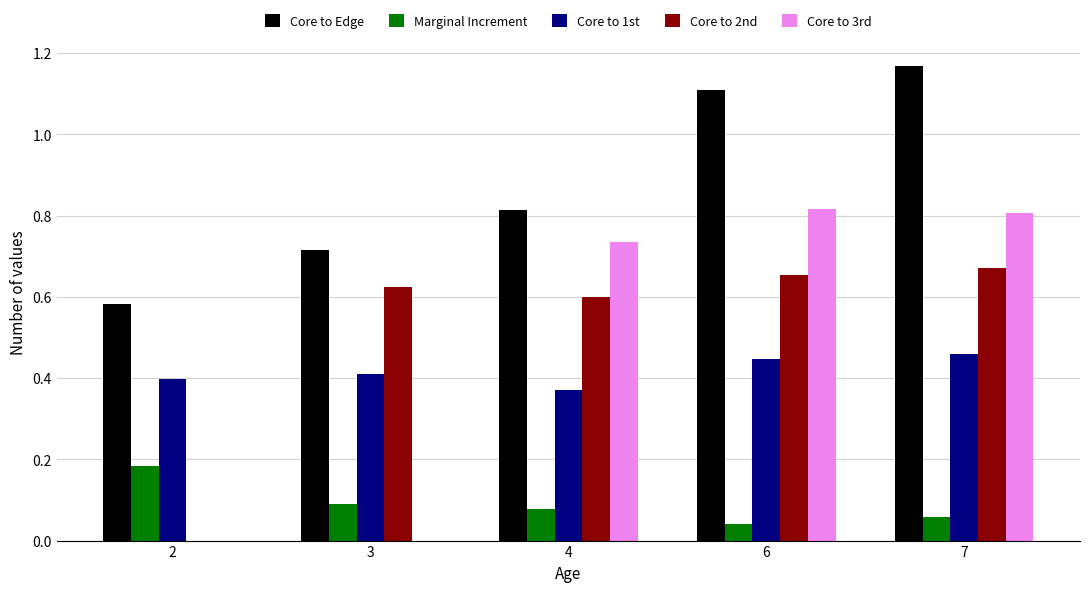

The Core to Edge series shows 0.9 at 2. True or false?

False